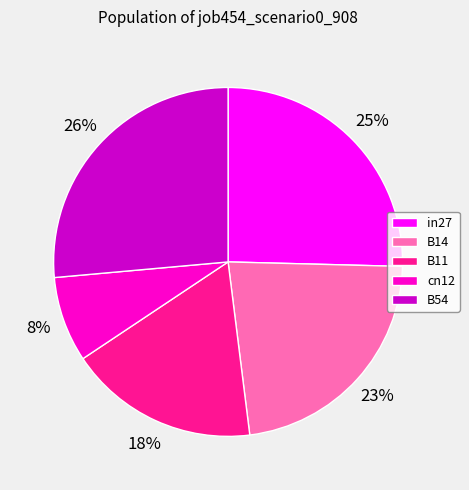

Is it true that in27 is 15% of the pie?

False